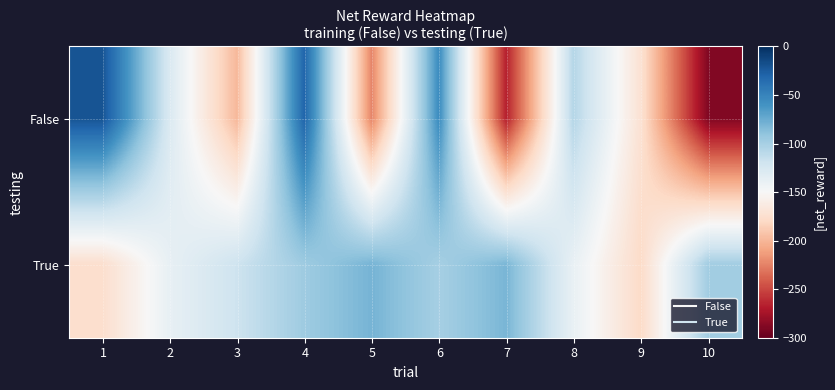

What is the total value across all series at 10?

-386.9